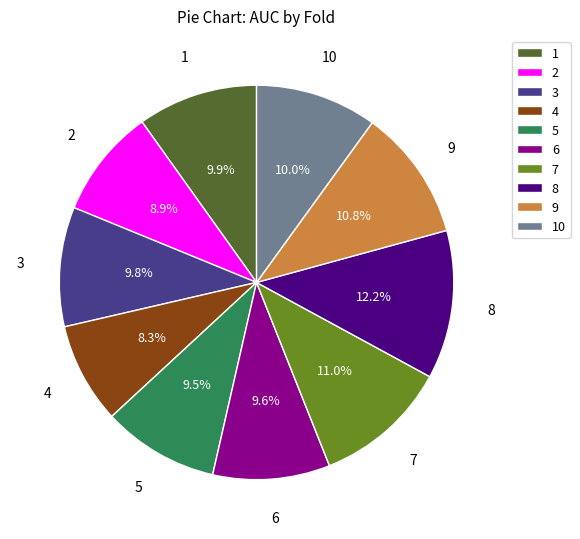

To the nearest percent, what portion does 2 represent?

9%